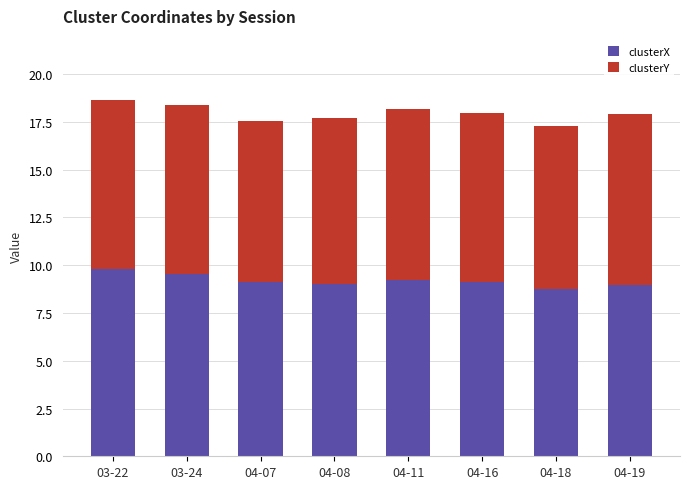

What is the total value across all series at 04-16?

18.0